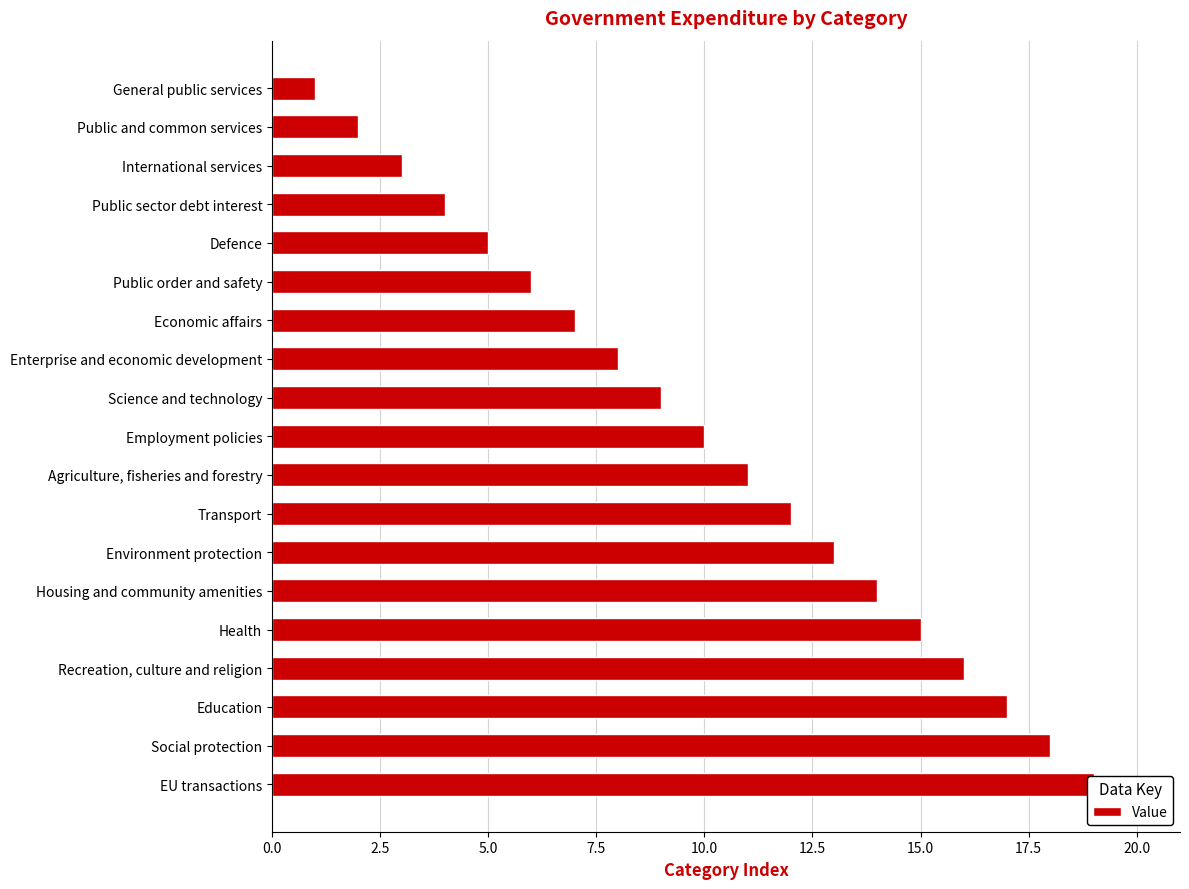

True or false: the data shows 12 at Transport.

True